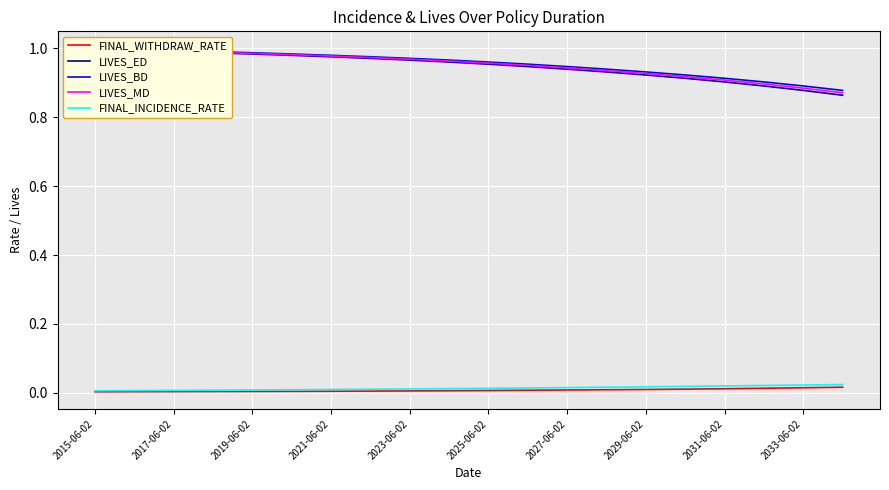

Between 11 and 17, which series saw the biggest shift?

LIVES_ED